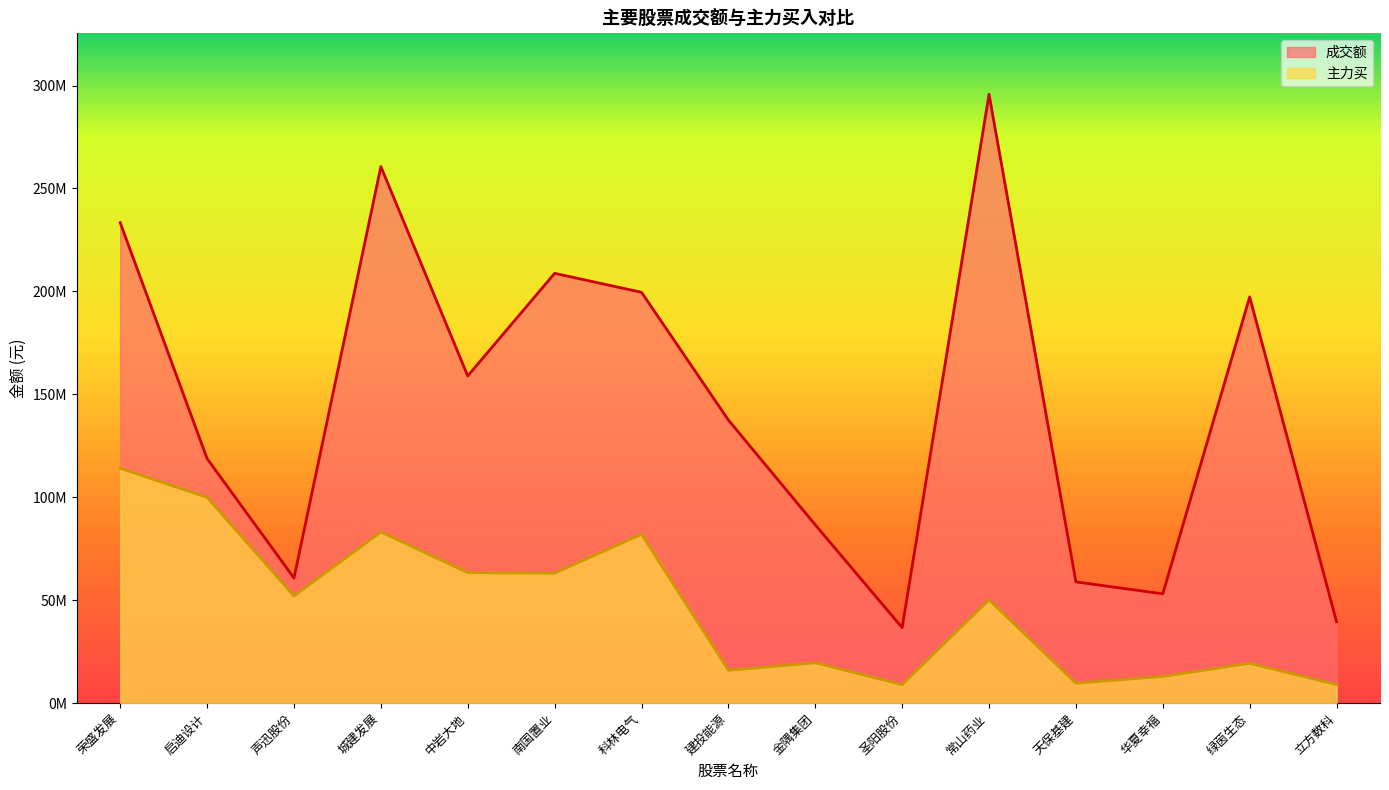

What is the maximum value for 成交额?

295789382